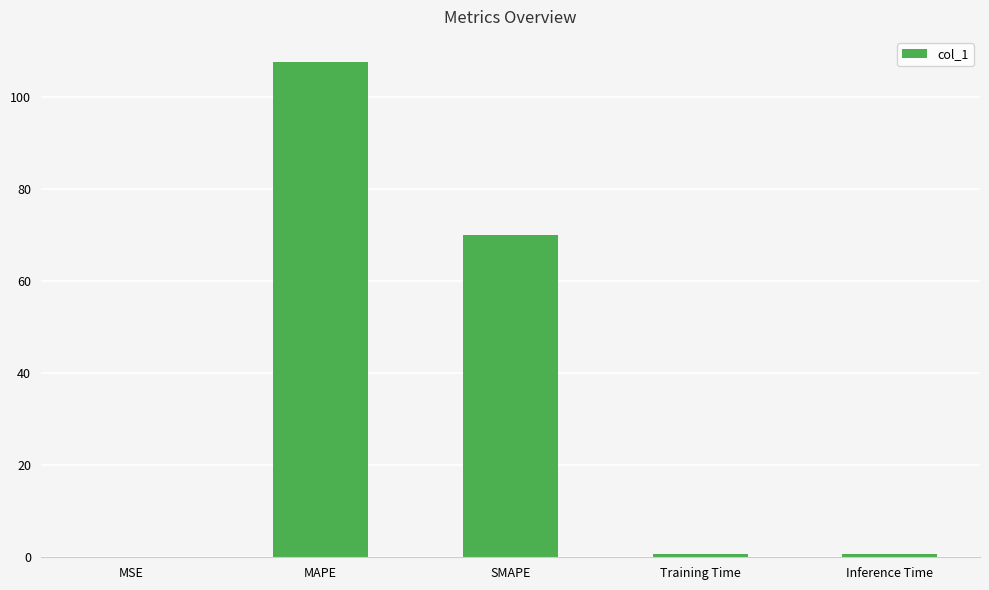

Approximately how many times larger is the value at SMAPE compared to MAPE?

0.6